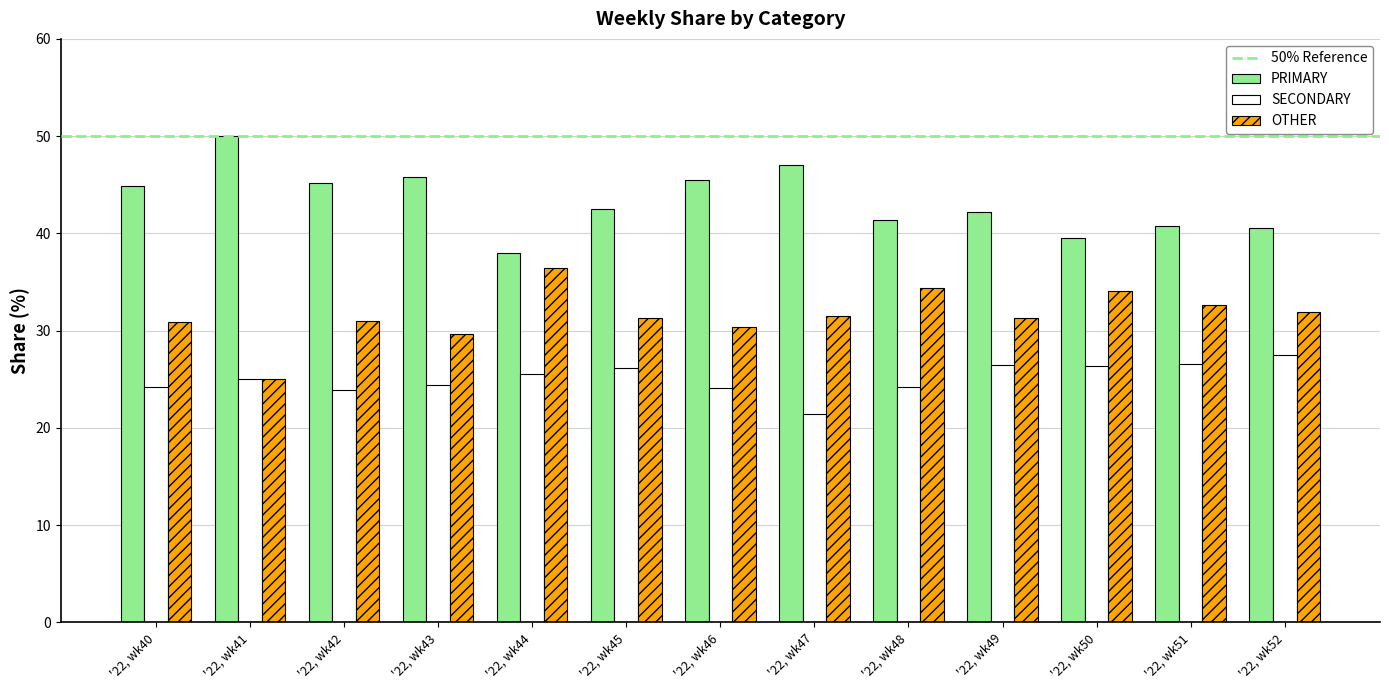

Which series has the largest total across all categories?

PRIMARY